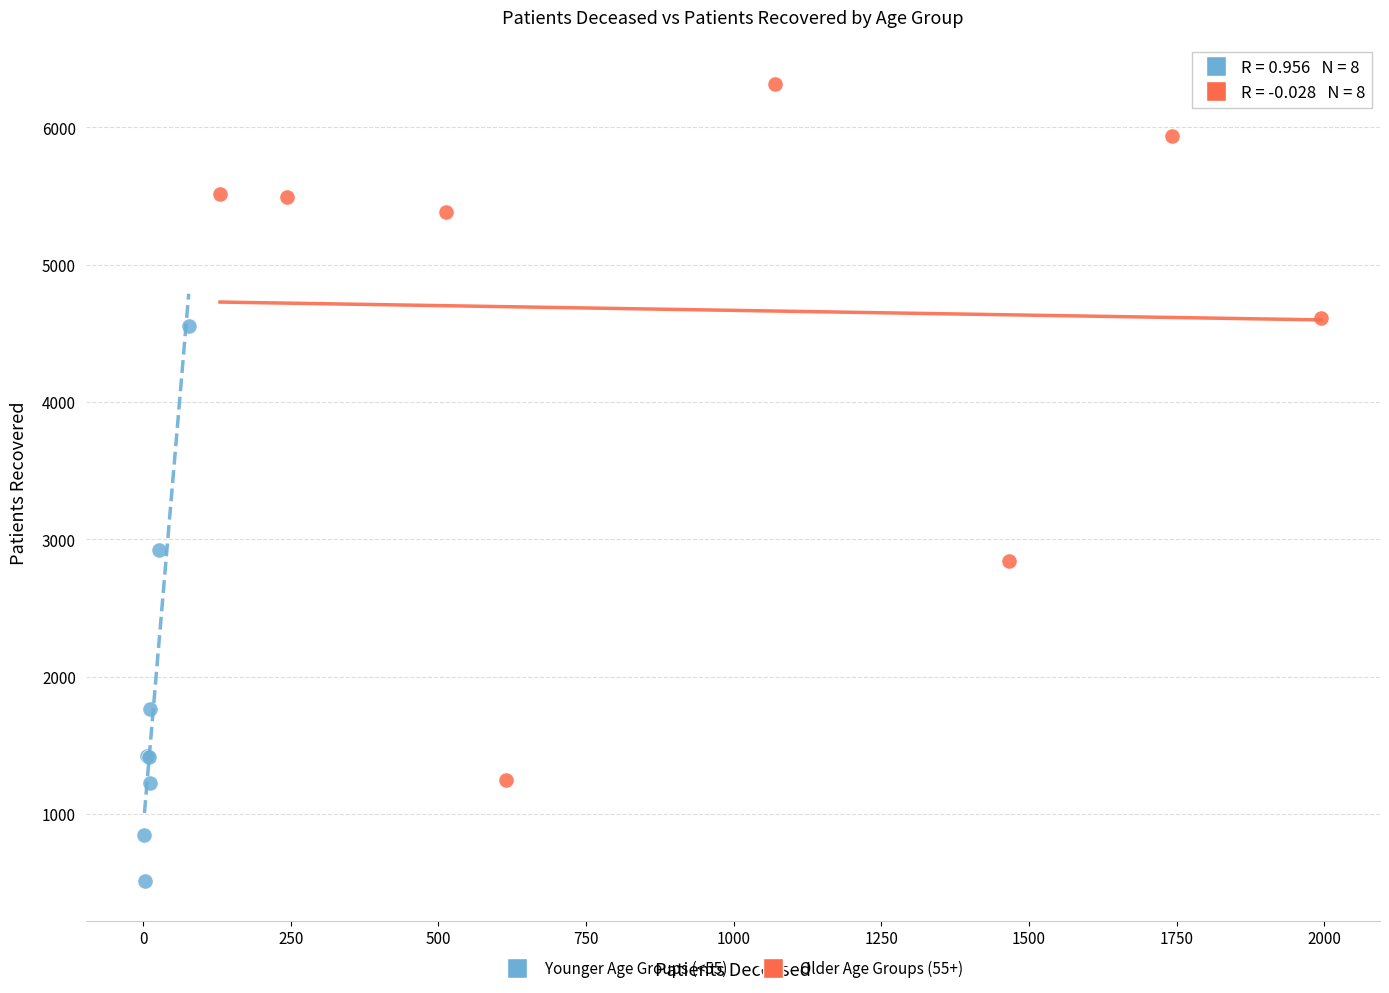

Which series reaches the maximum Y coordinate?

Older Age Groups (55+)